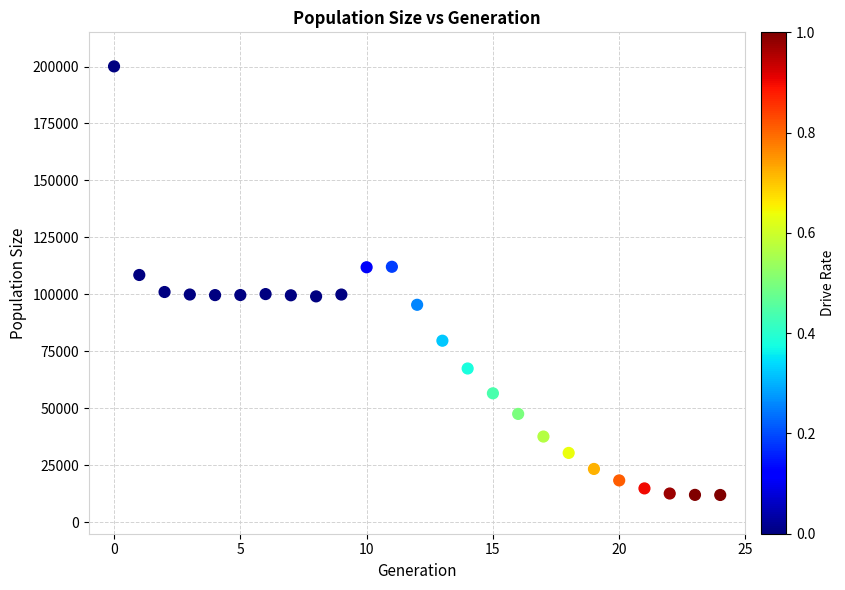

What is the range of Y values (max minus min)?

188060